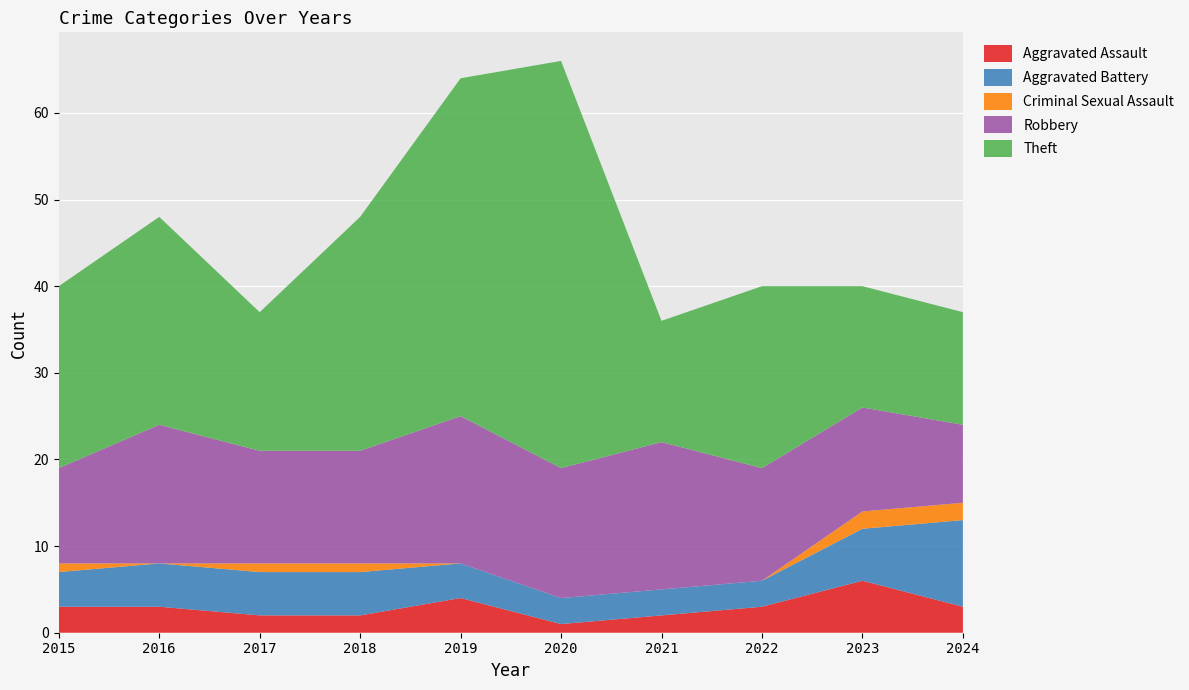

Reading right to left, what are all the values shown in this chart?

Aggravated Assault: 3	6	3	2	1	4	2	2	3	3
Aggravated Battery: 10	6	3	3	3	4	5	5	5	4
Criminal Sexual Assault: 2	2	0	0	0	0	1	1	0	1
Robbery: 9	12	13	17	15	17	13	13	16	11
Theft: 13	14	21	14	47	39	27	16	24	21